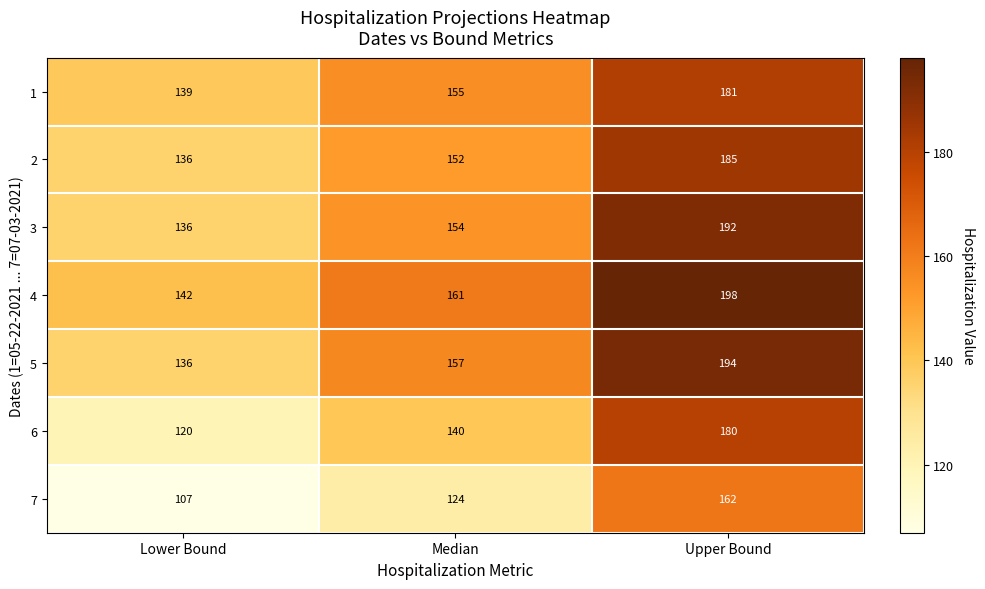

What is the average value of the 6 series?

147